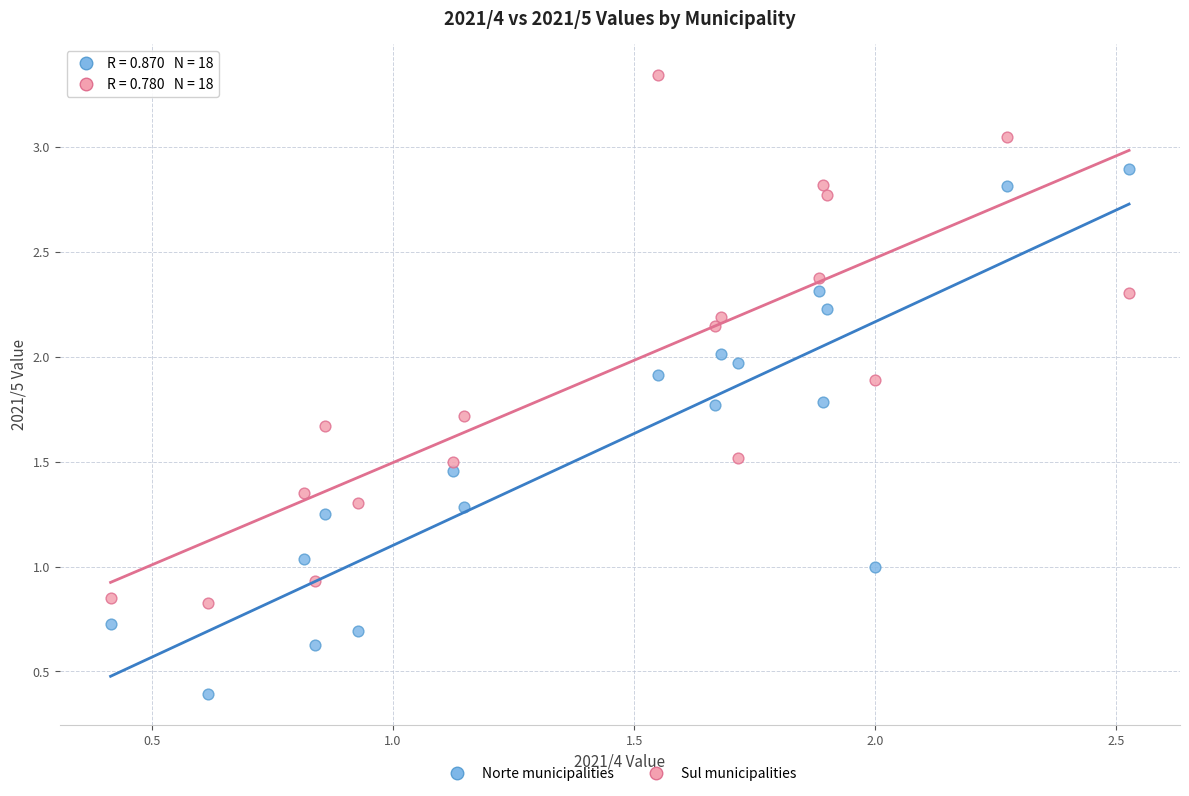

Which series reaches the minimum Y coordinate?

Norte municipalities